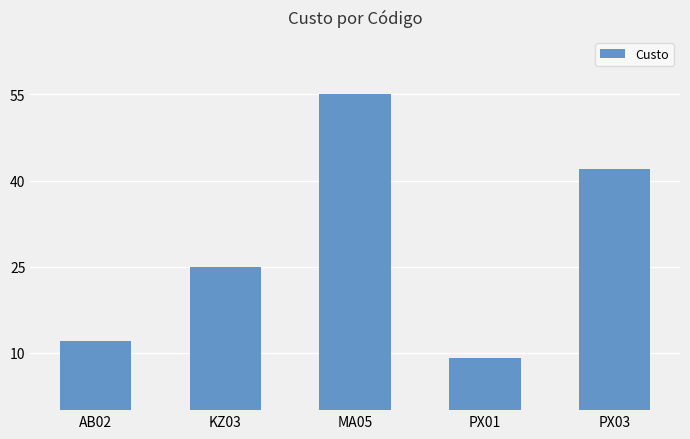

What is the average value?

29